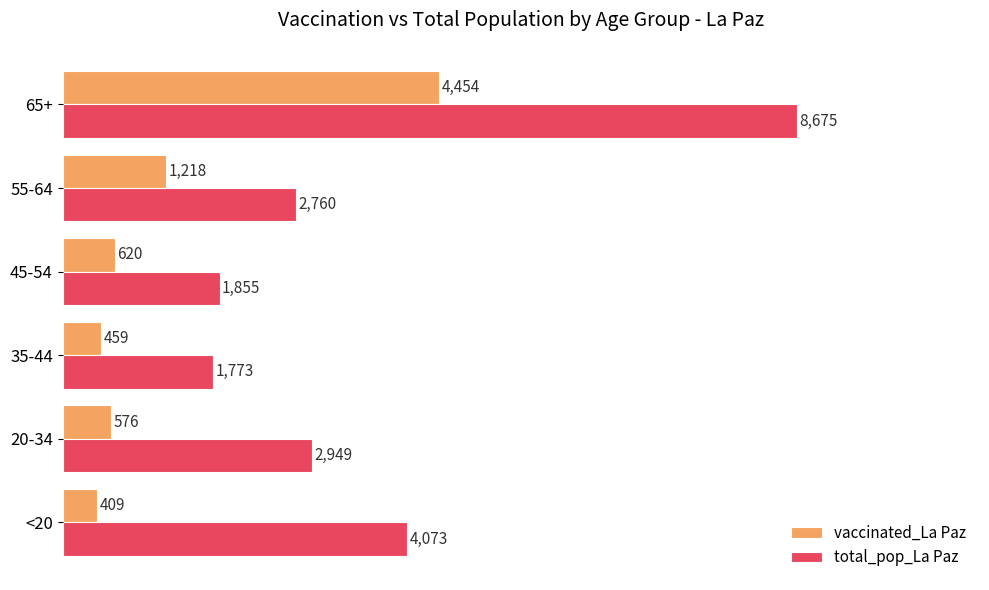

Count the number of categories in the chart.

6